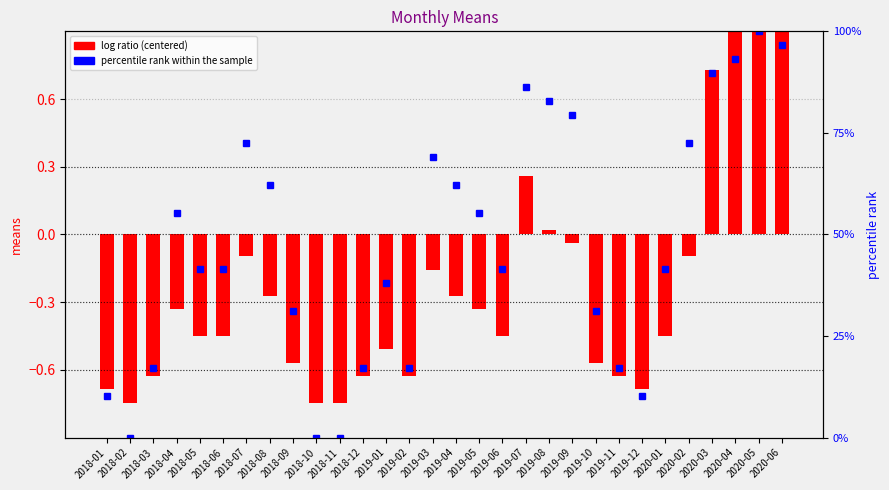

What is the highest value of the percentile rank within the sample series?

100.0